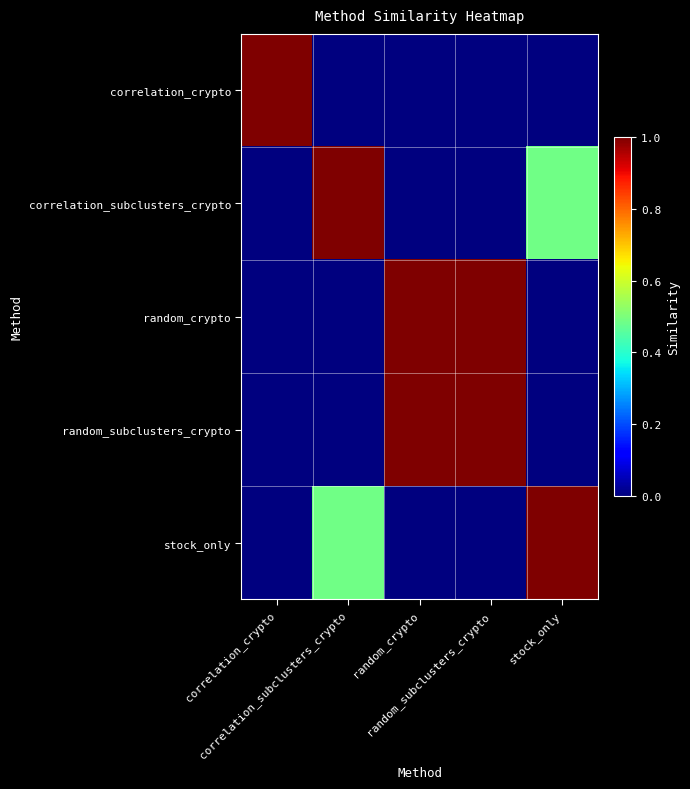

At how many categories does at least one series exceed 0?

5